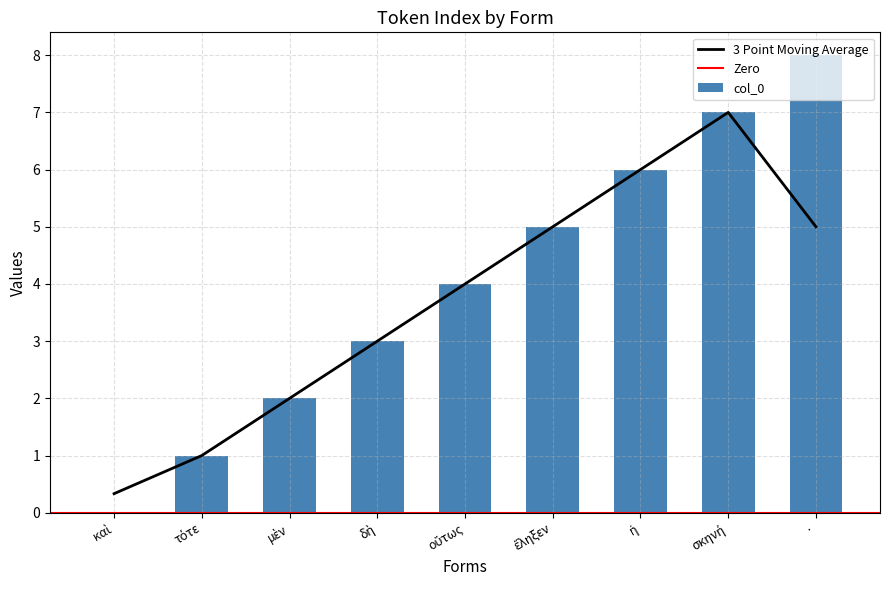

What is the approximate value at μὲν?

2